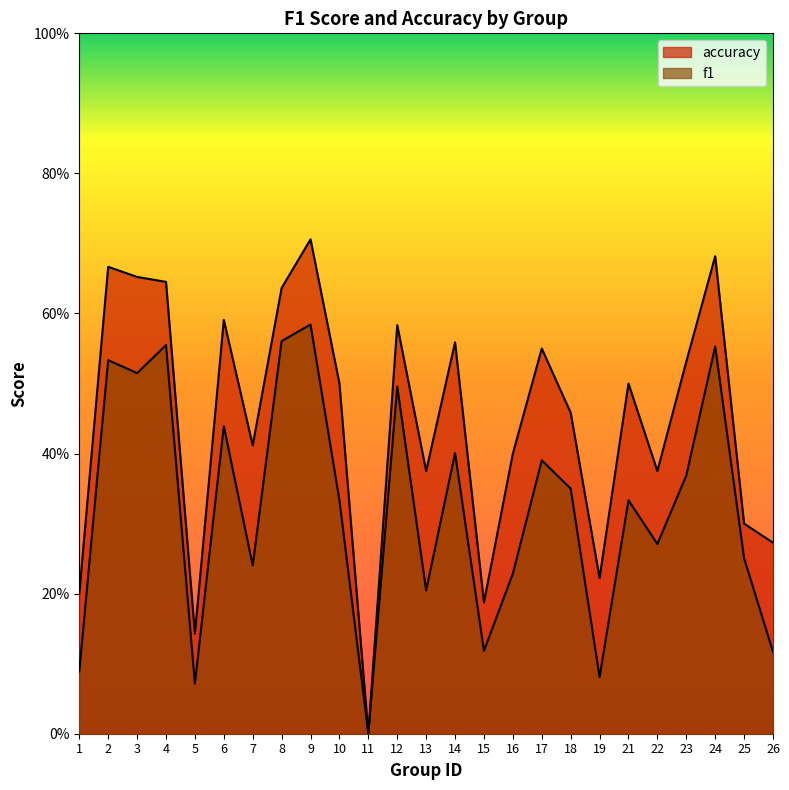

In f1, how many points are lower than both neighbors (excluding endpoints)?

8